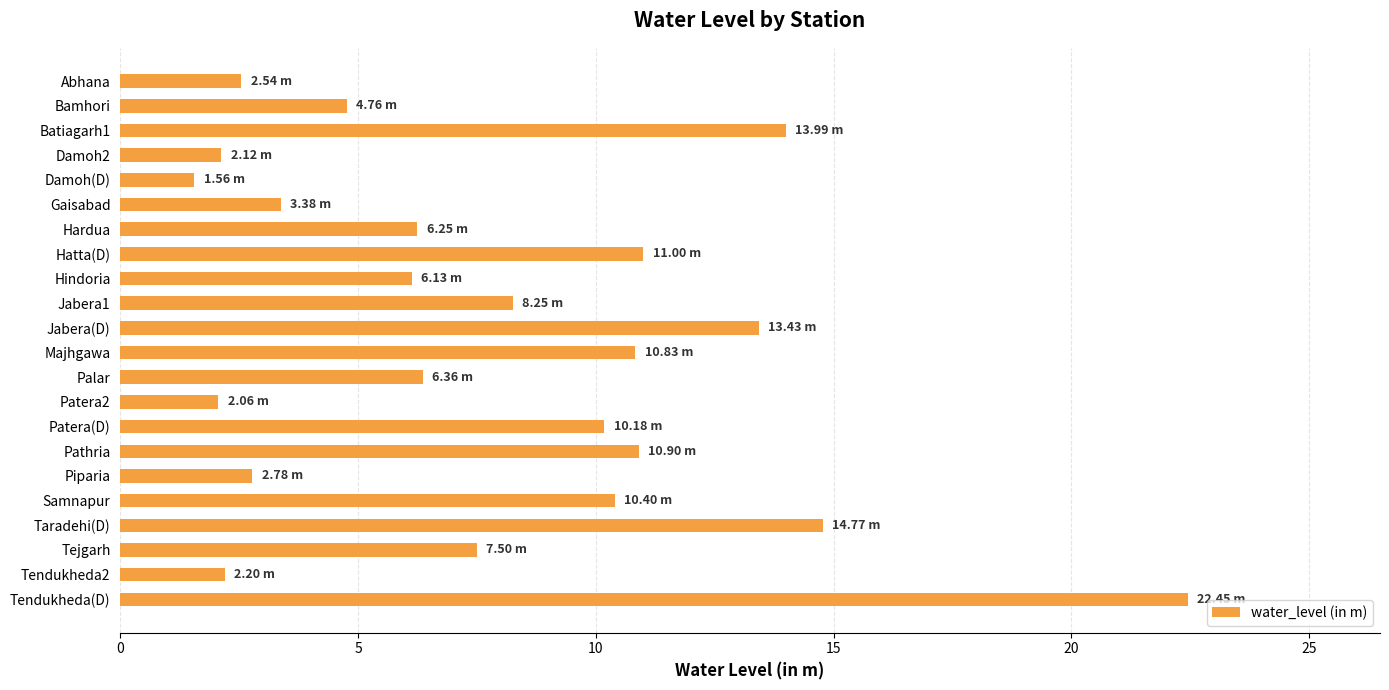

How many distinct data groups are displayed?

1